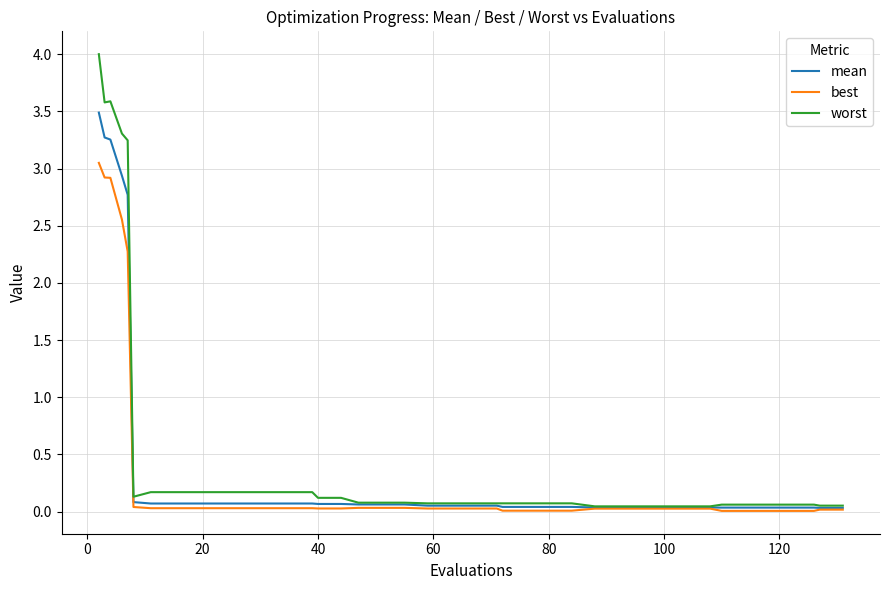

Rank the series by their maximum value, from highest to lowest.

worst, mean, best